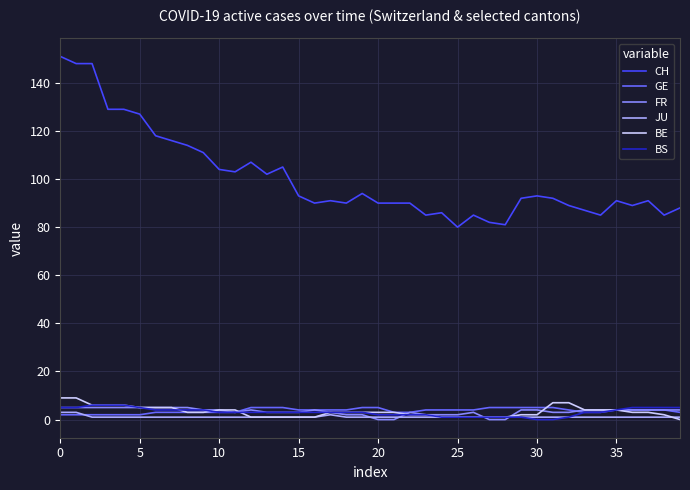

Reading right to left, transcribe all the data shown in this chart.

CH: 88	85	91	89	91	85	87	89	92	93	92	81	82	85	80	86	85	90	90	90	94	90	91	90	93	105	102	107	103	104	111	114	116	118	127	129	129	148	148	151
GE: 3	4	4	4	4	3	3	4	5	5	5	5	5	4	4	4	4	3	3	5	5	4	4	4	4	5	5	5	3	3	3	3	3	3	2	2	2	2	2	2
FR: 4	4	4	4	4	4	4	3	3	4	4	0	0	3	2	2	2	3	0	0	2	2	3	4	3	3	3	4	3	4	4	5	5	5	5	5	5	5	5	5
JU: 1	1	1	1	1	1	1	1	1	1	1	1	1	1	1	1	1	1	1	1	1	1	2	1	1	1	1	1	1	1	1	1	1	1	1	1	1	1	3	3
BE: 0	2	3	3	4	4	4	7	7	2	2	1	1	1	1	1	2	2	3	3	3	3	3	1	1	1	1	1	4	4	3	3	5	5	5	6	6	6	9	9
BS: 5	5	5	5	4	3	3	1	0	0	1	1	1	1	1	1	2	2	2	2	3	3	3	3	3	3	3	3	3	3	4	4	4	4	5	6	6	6	5	5